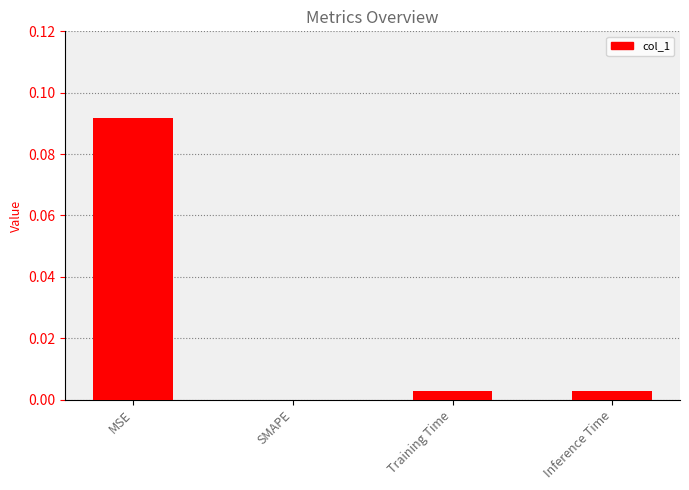

Between Training Time and SMAPE, which is larger?

Training Time